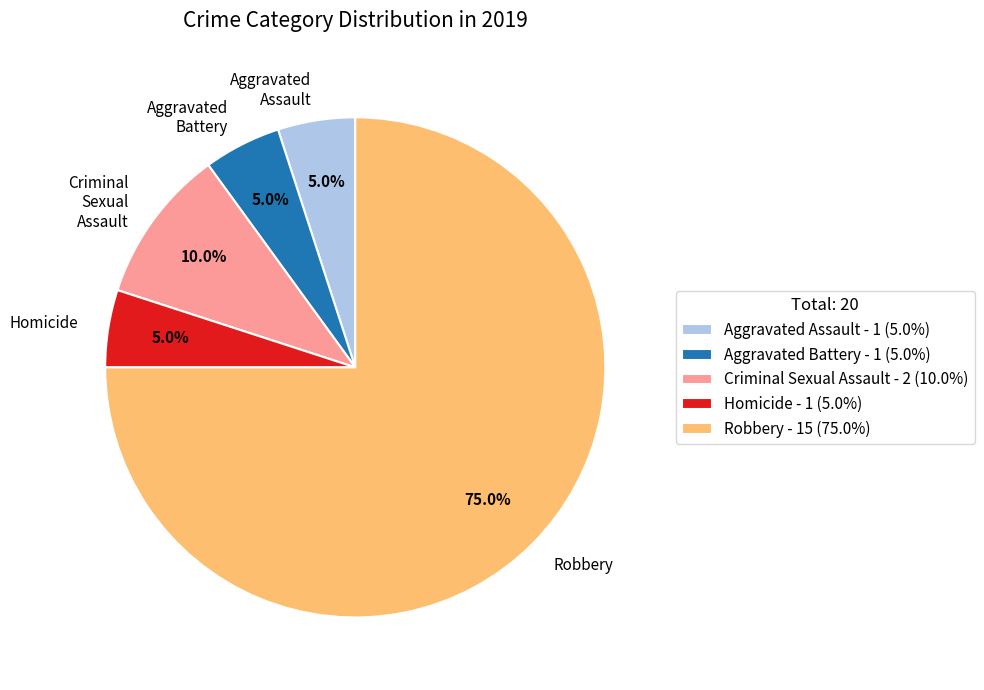

To the nearest percent, what is the combined percentage of Robbery and Homicide?

80%